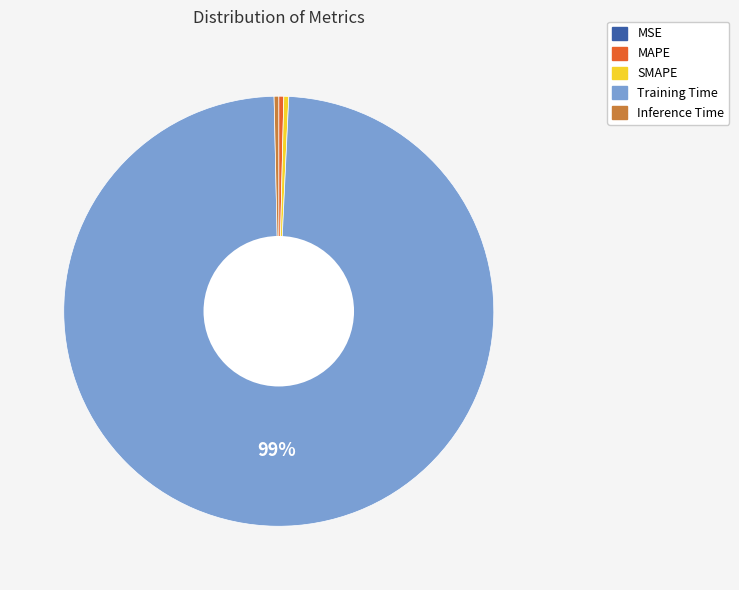

Is the sum of SMAPE and Inference Time greater than half?

No